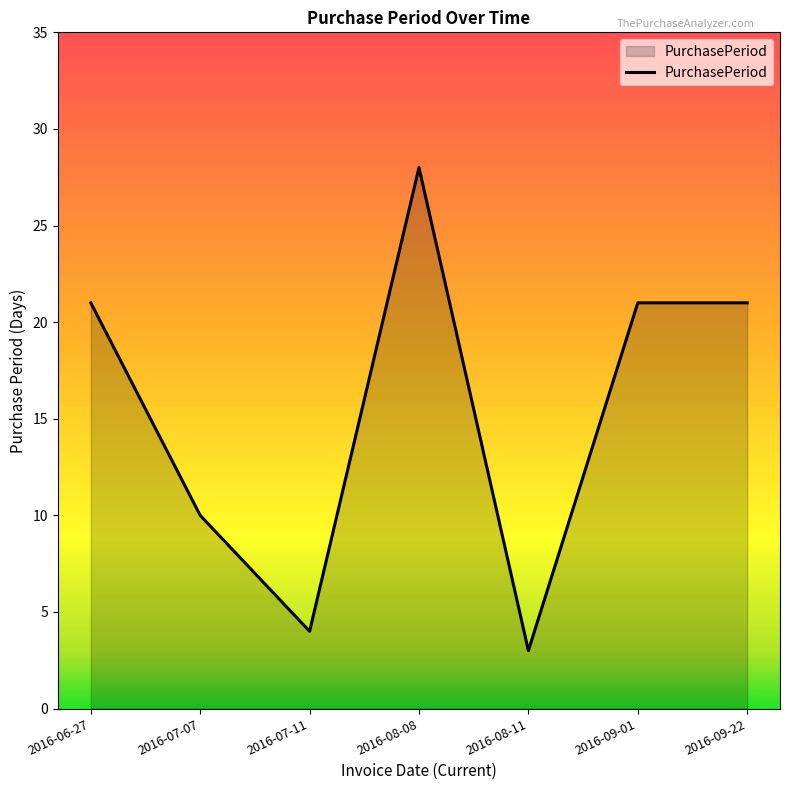

At which category does the data reach its first local valley?

2016-07-11